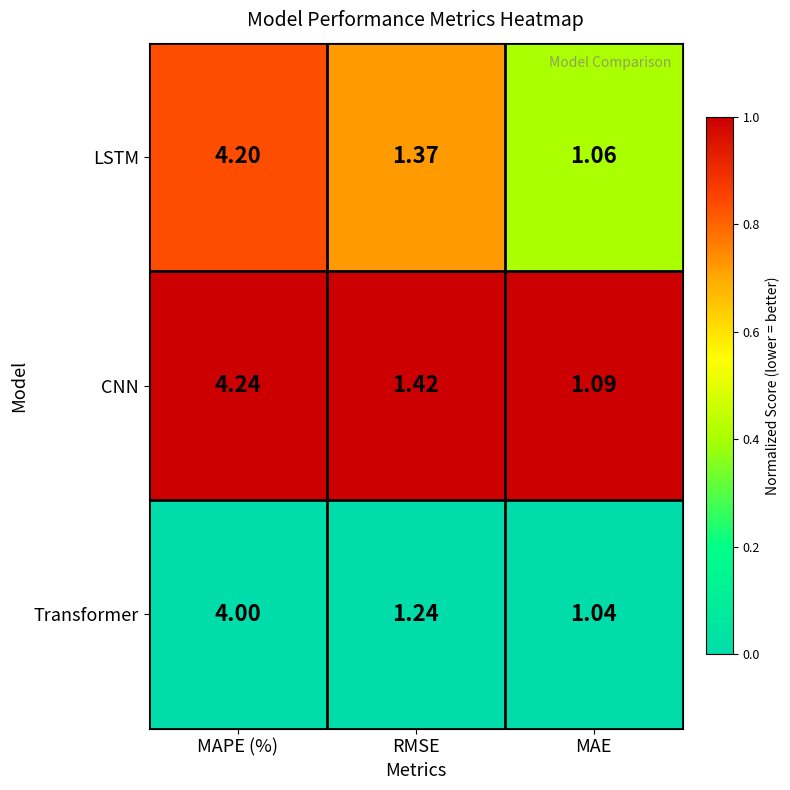

Which series has the largest total across all categories?

CNN